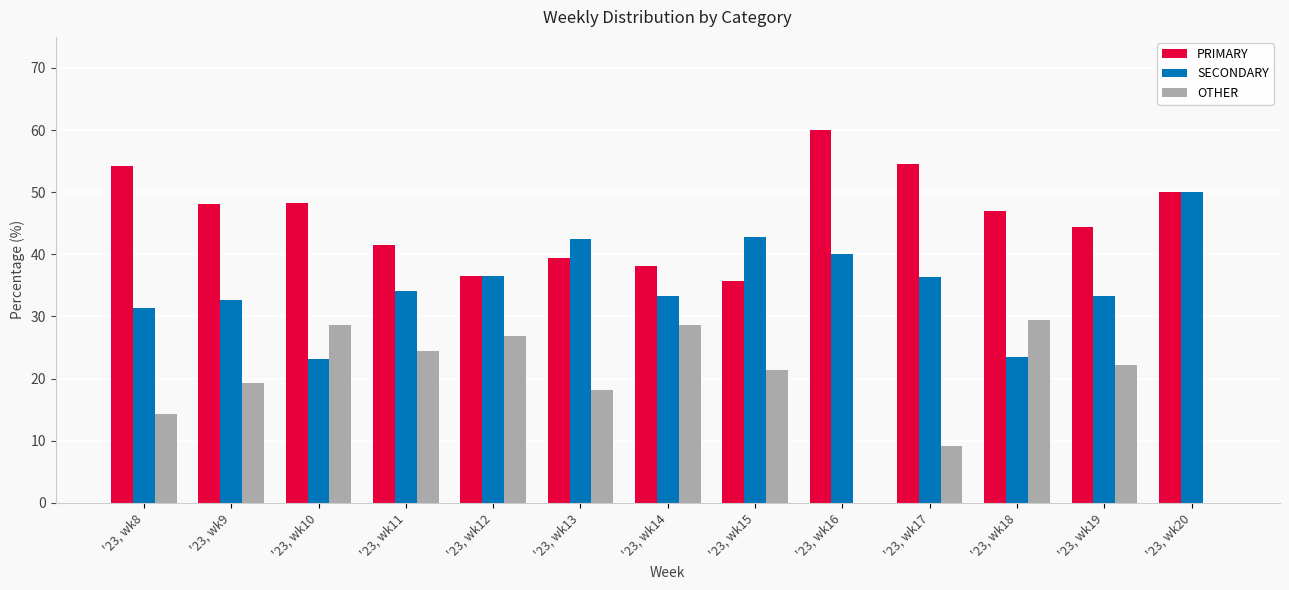

What is the approximate value of PRIMARY at '23, wk19?

44.4